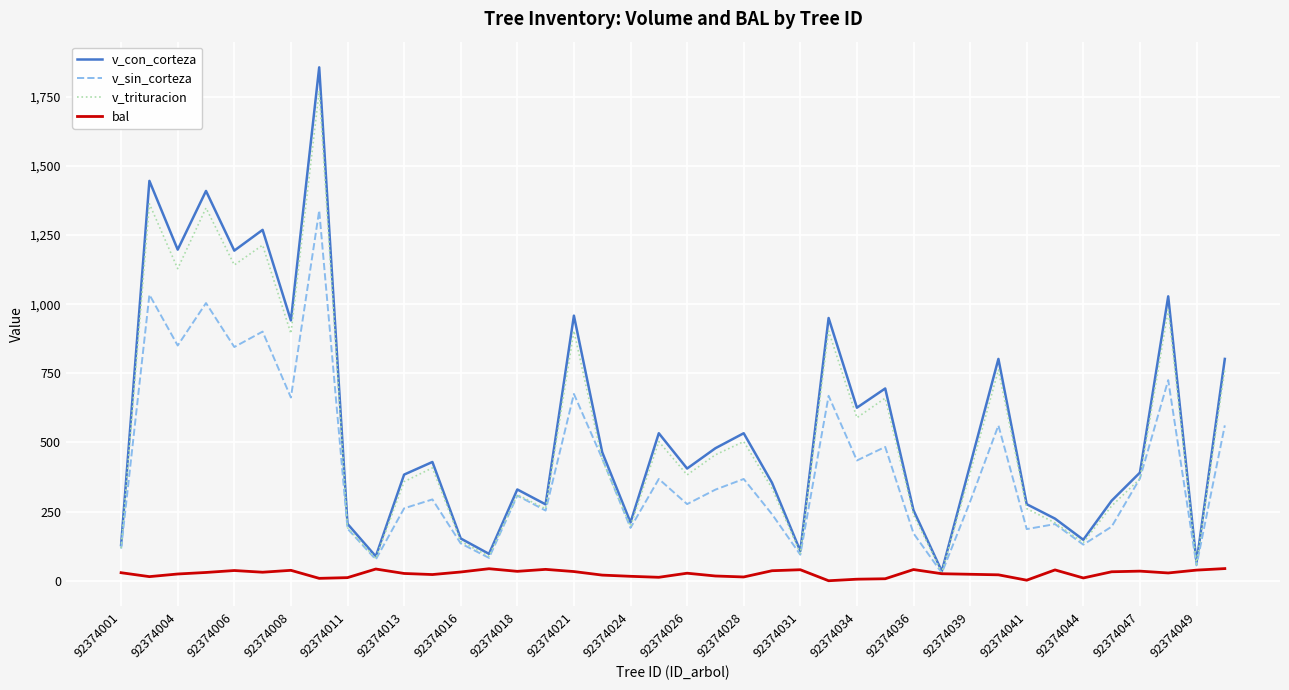

List the series in order of their peak value, highest first.

v_con_corteza, v_trituracion, v_sin_corteza, bal